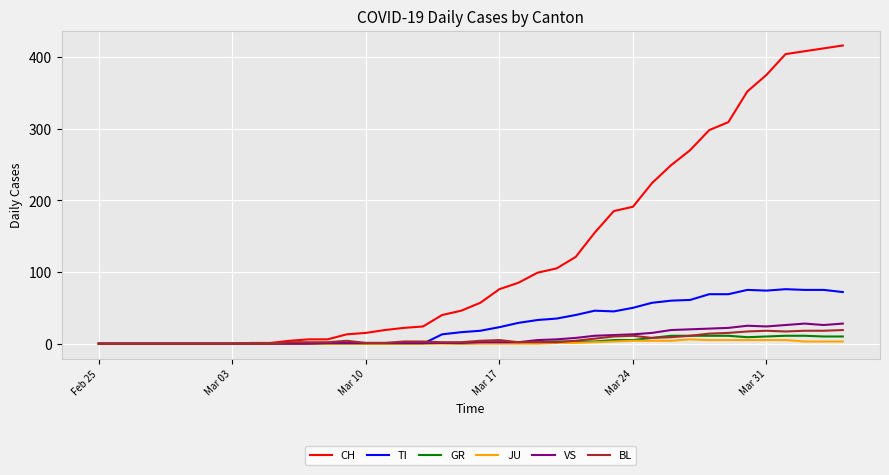

Which series has the largest range (max minus min)?

CH